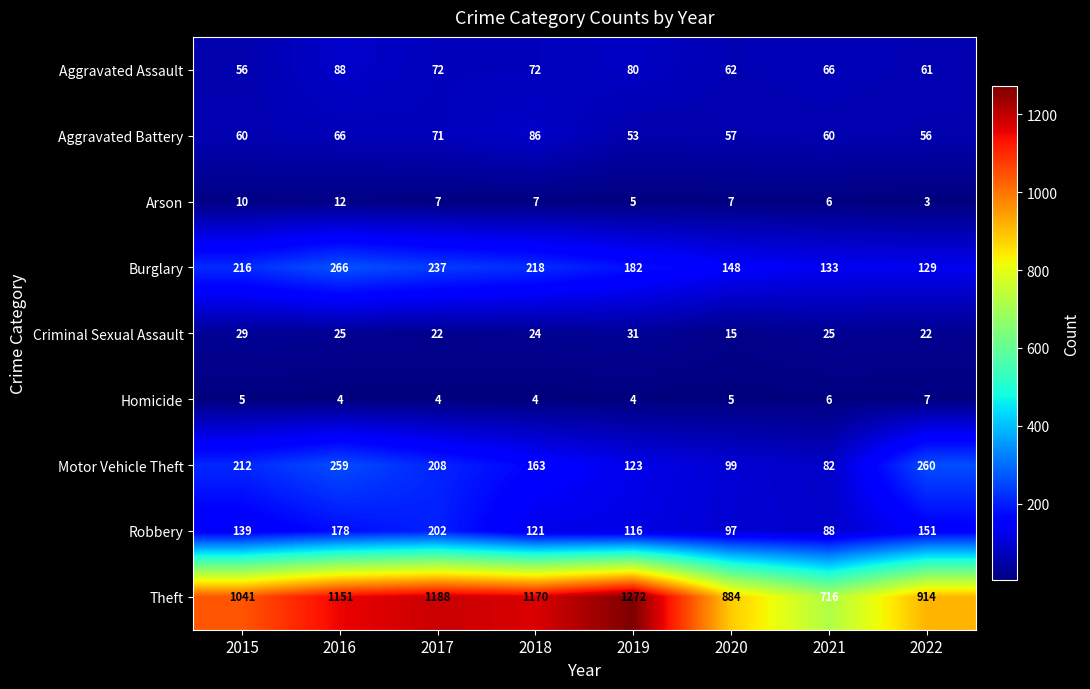

What is the sum of the Theft values at 2018 and 2020?

2054